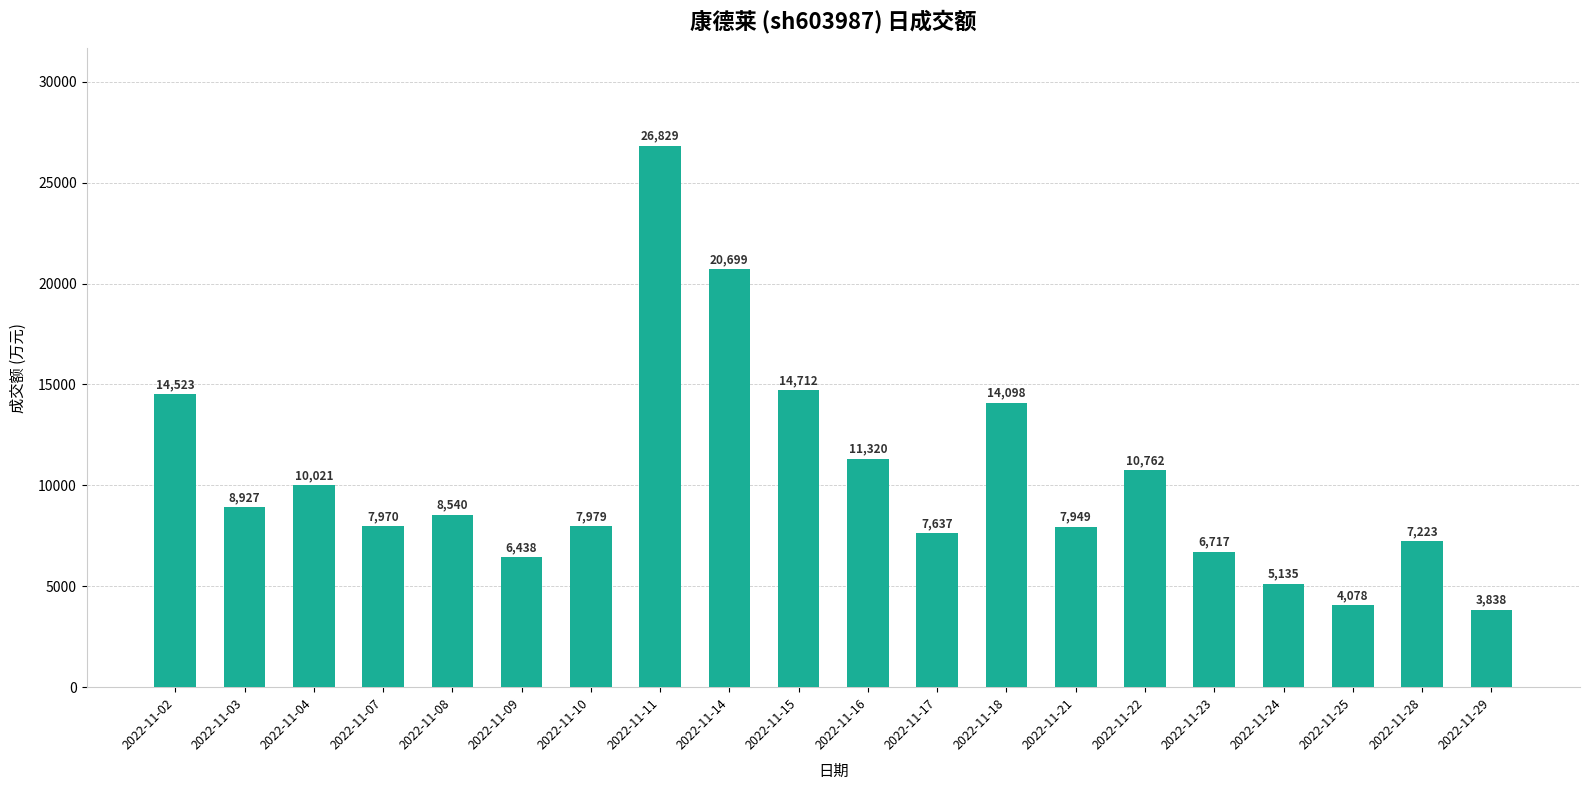

What is the difference between the values at 2022-11-09 and 2022-11-11?

20391